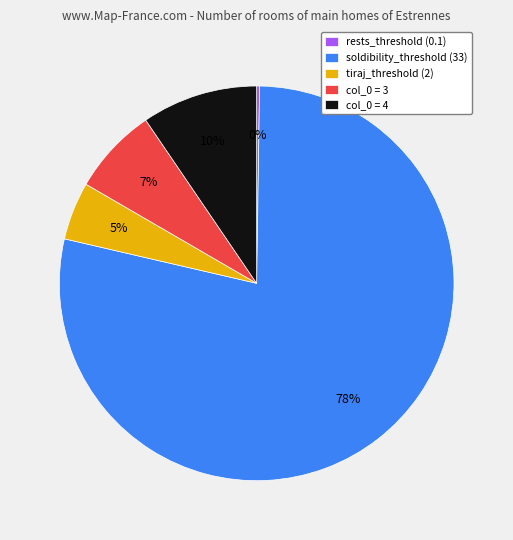

To the nearest percent, what is the difference between the col_0 = 3 and tiraj_threshold (2) slice percentages?

2%